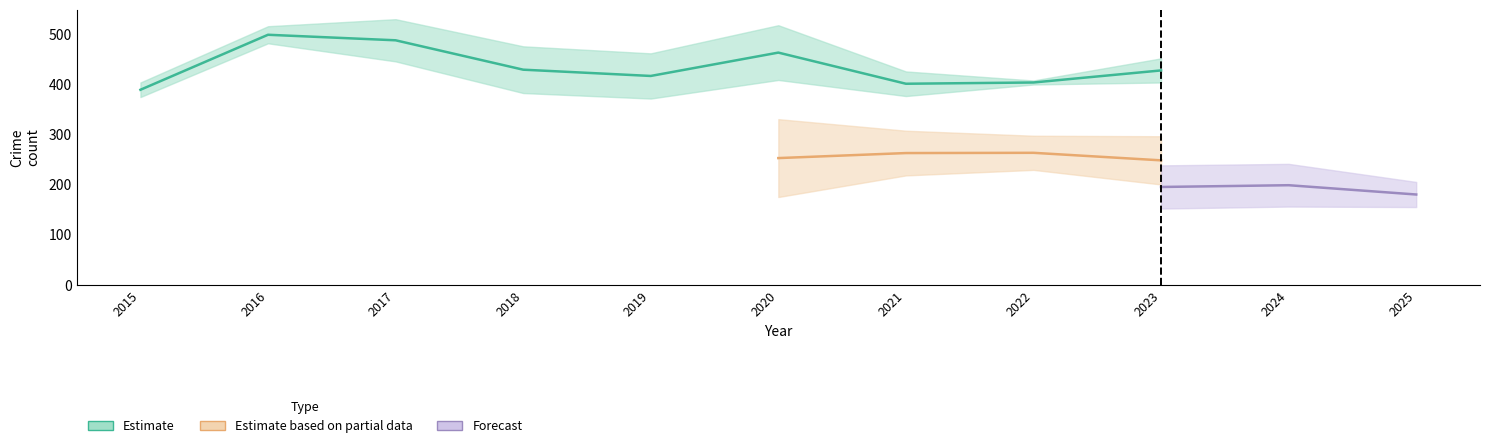

Which has a higher value, 2018 or 2023?

2018